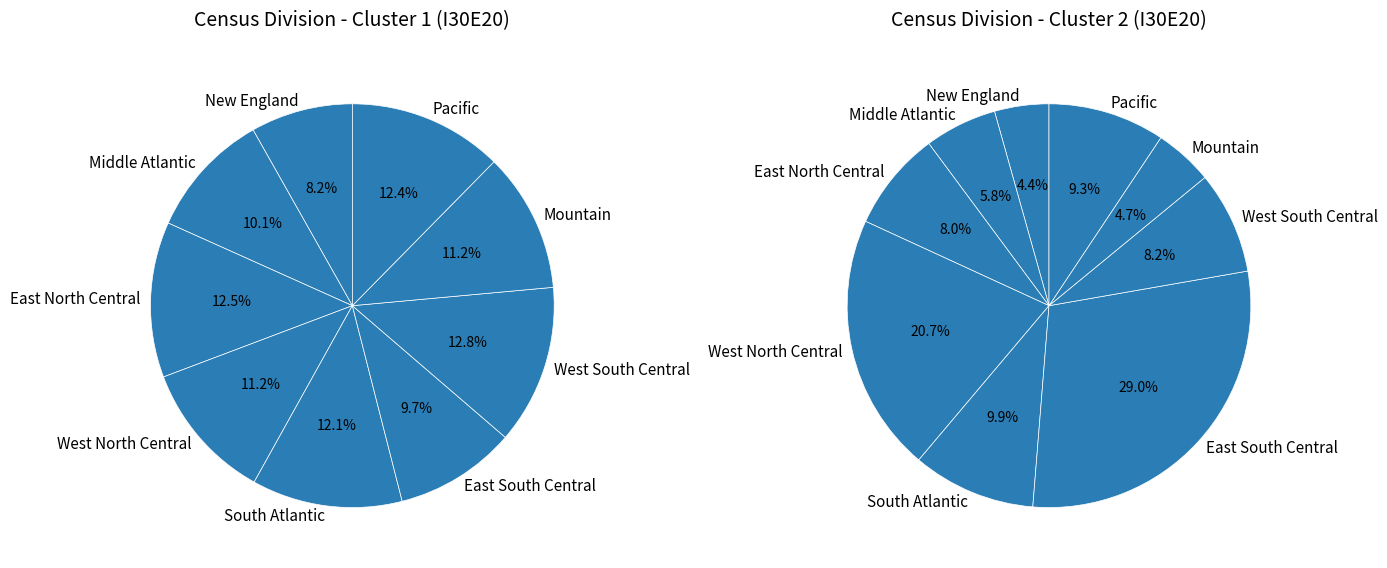

To the nearest percent, what is the difference between the largest and smallest slice percentages?

25%